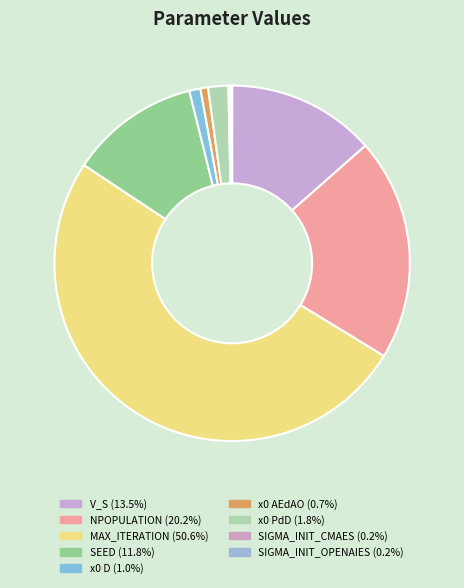

True or false: x0 D accounts for 11% of the total.

False